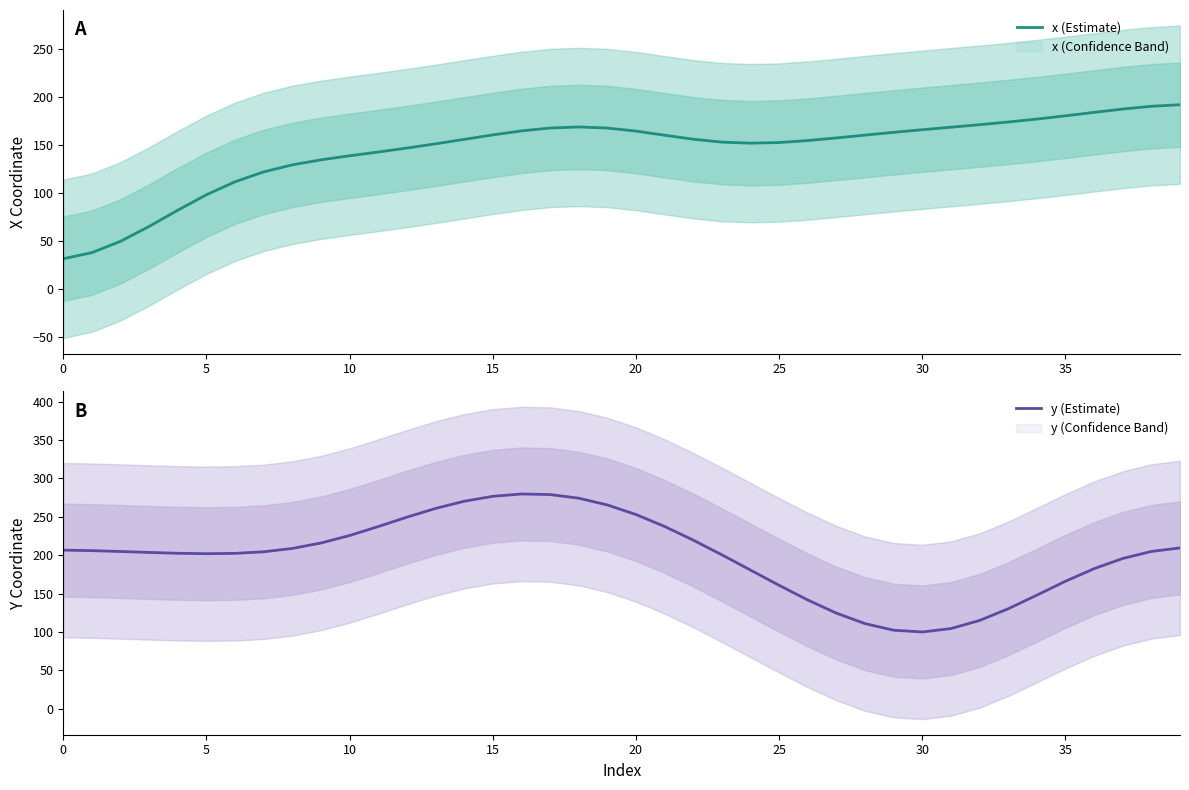

What value does the x (Estimate) series have at 35?

180.4